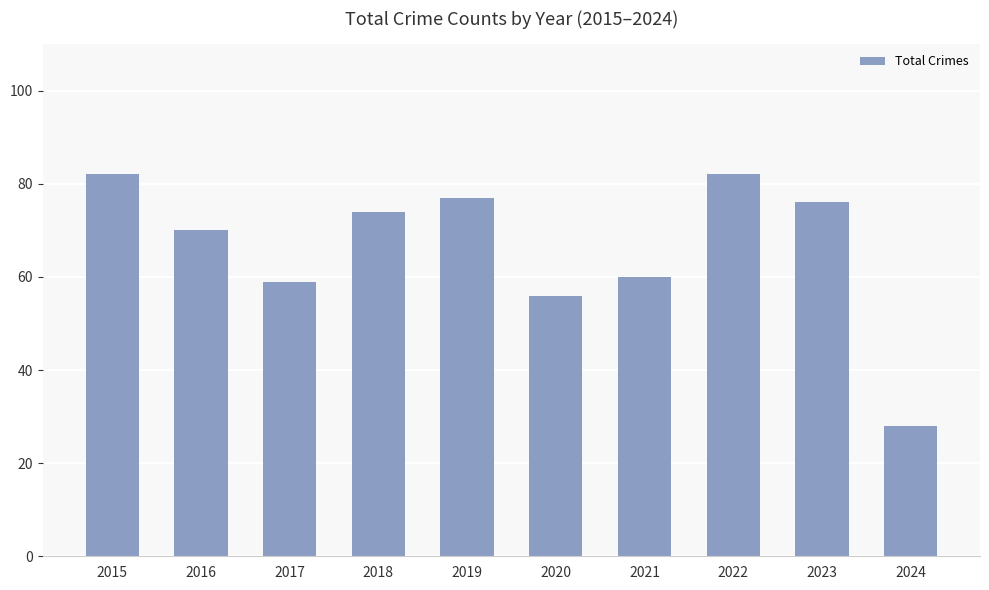

Which has a higher value, 2015 or 2020?

2015